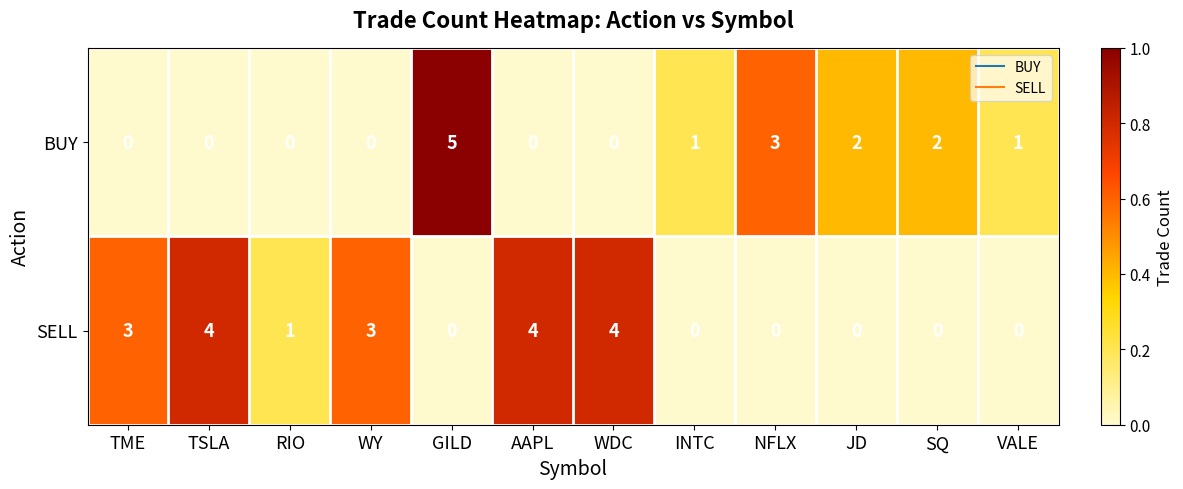

Is it true that SELL equals 6 at TSLA?

False